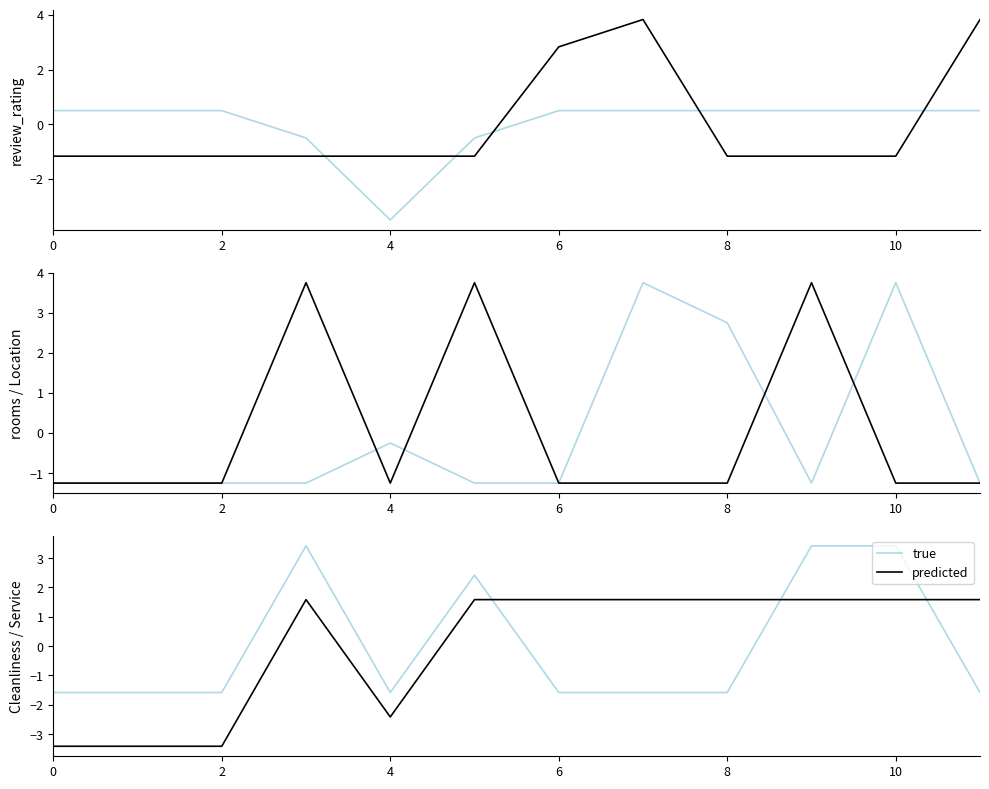

True or false: predicted has a value of 1.6 at 10.

True